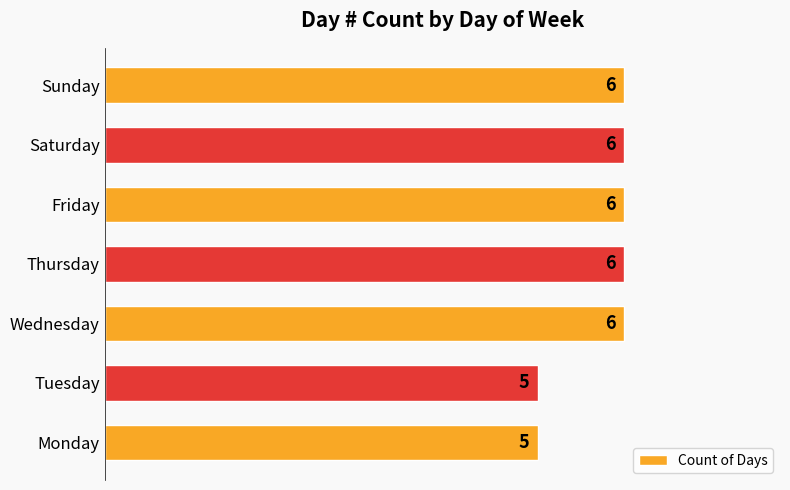

Does the chart contain any negative values?

No